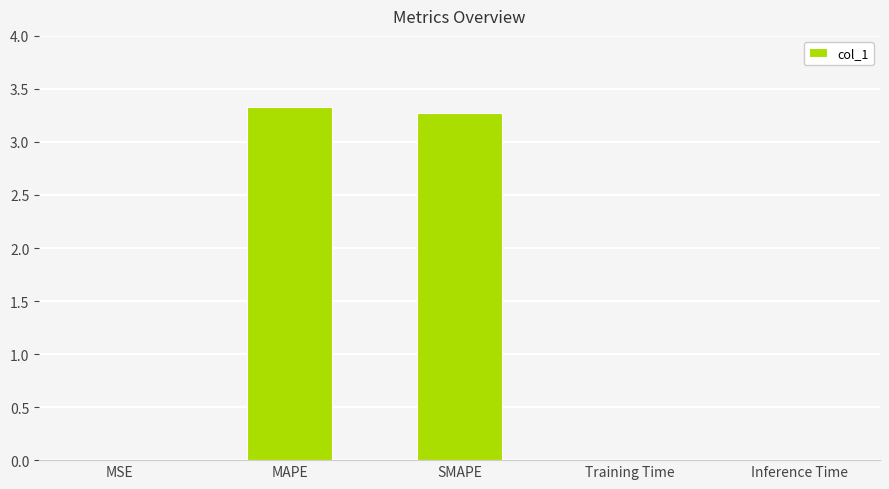

What is the sum of all values?

6.6